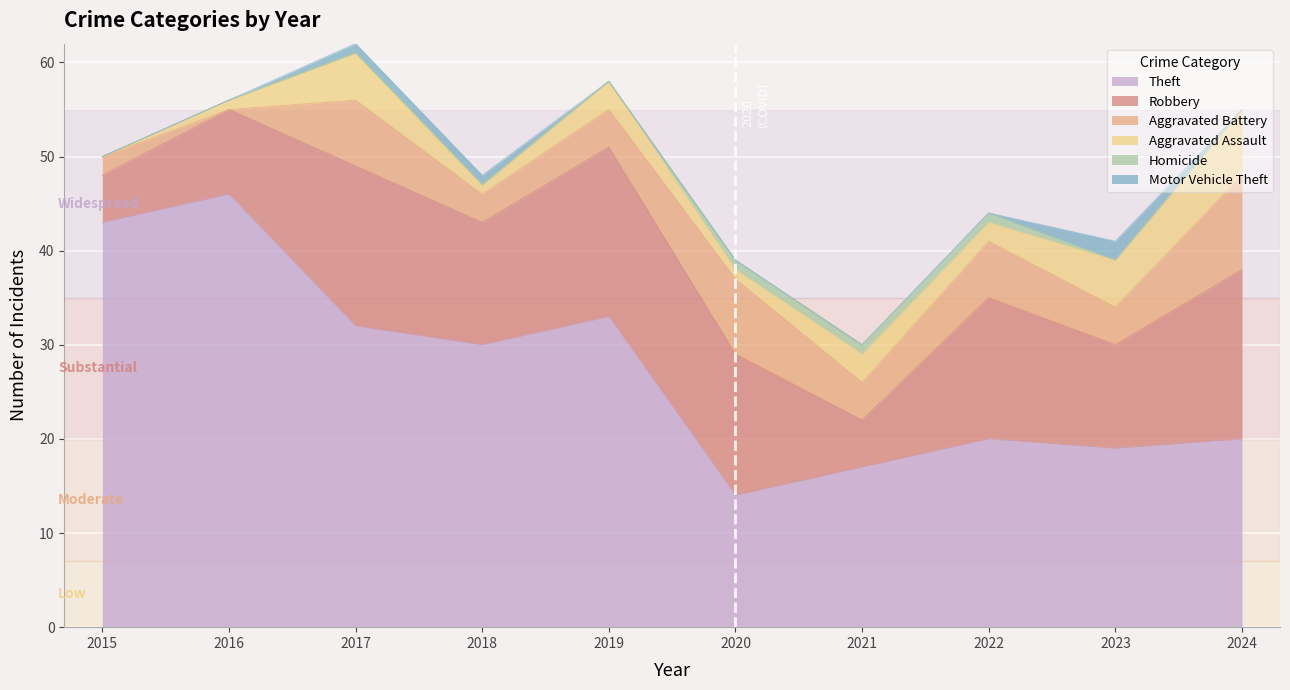

Reading right to left, list all the values displayed in this chart.

Theft: 2024=20	2023=19	2022=20	2021=17	2020=14	2019=33	2018=30	2017=32	2016=46	2015=43
Robbery: 2024=18	2023=11	2022=15	2021=5	2020=15	2019=18	2018=13	2017=17	2016=9	2015=5
Aggravated Battery: 2024=10	2023=4	2022=6	2021=4	2020=8	2019=4	2018=3	2017=7	2016=0	2015=2
Aggravated Assault: 2024=7	2023=5	2022=2	2021=3	2020=1	2019=3	2018=1	2017=5	2016=1	2015=0
Homicide: 2024=0	2023=0	2022=1	2021=1	2020=1	2019=0	2018=0	2017=0	2016=0	2015=0
Motor Vehicle Theft: 2024=0	2023=2	2022=0	2021=0	2020=0	2019=0	2018=1	2017=1	2016=0	2015=0